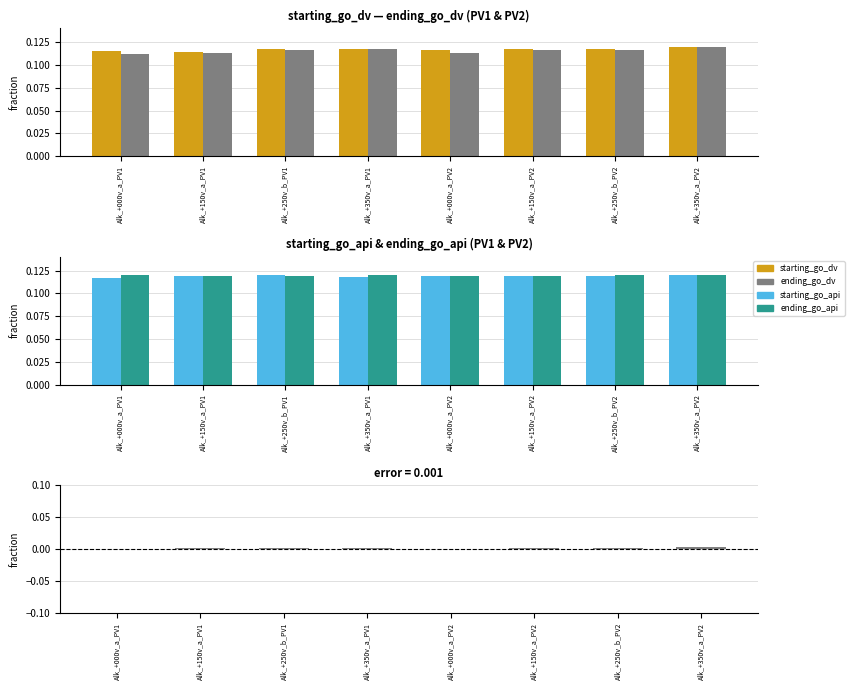

Is it true that ending_go_api equals 0.1 at Alk_+150v_a_PV2?

True